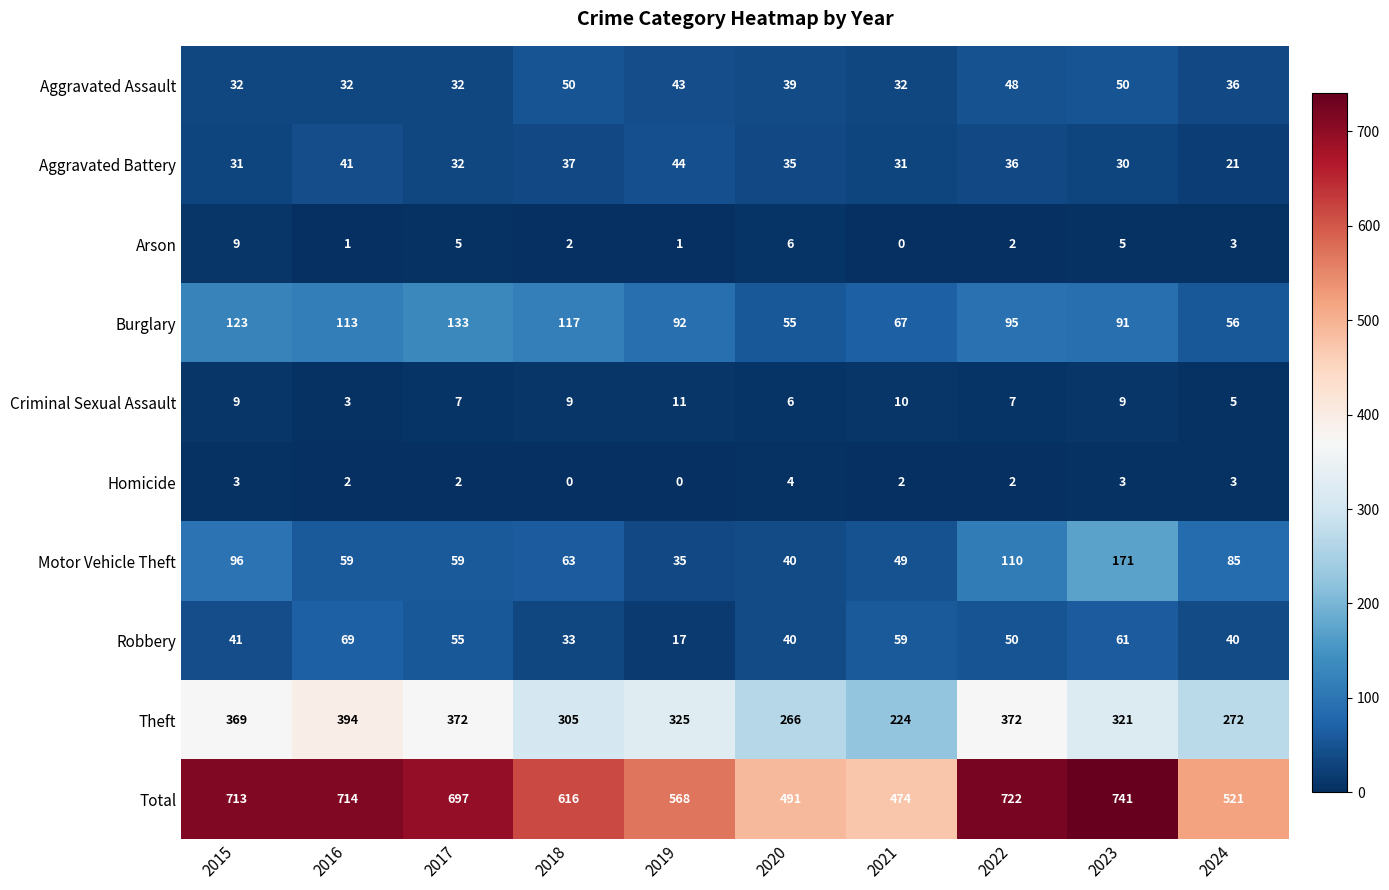

What is the maximum value shown in the chart?

741